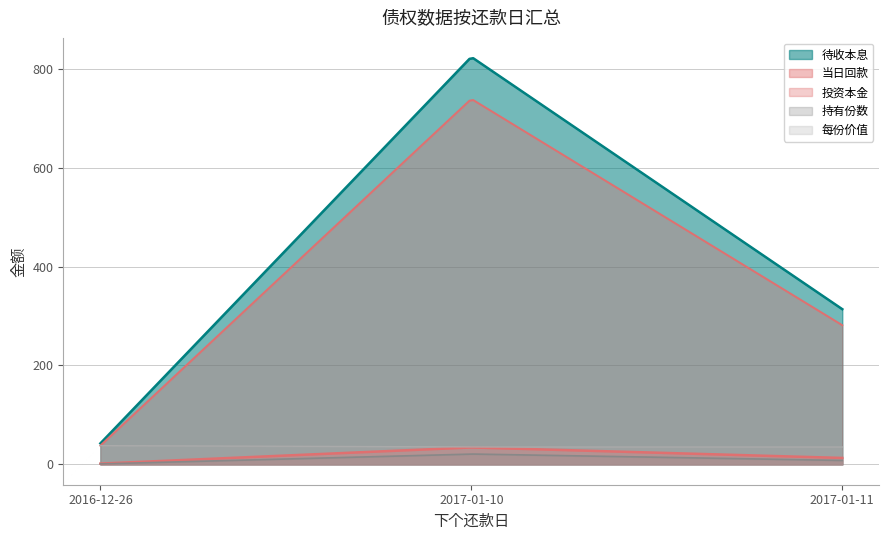

Rank the series at 2017-01-11 from highest to lowest value.

待收本息, 投资本金, 每份价值, 当日回款, 持有份数